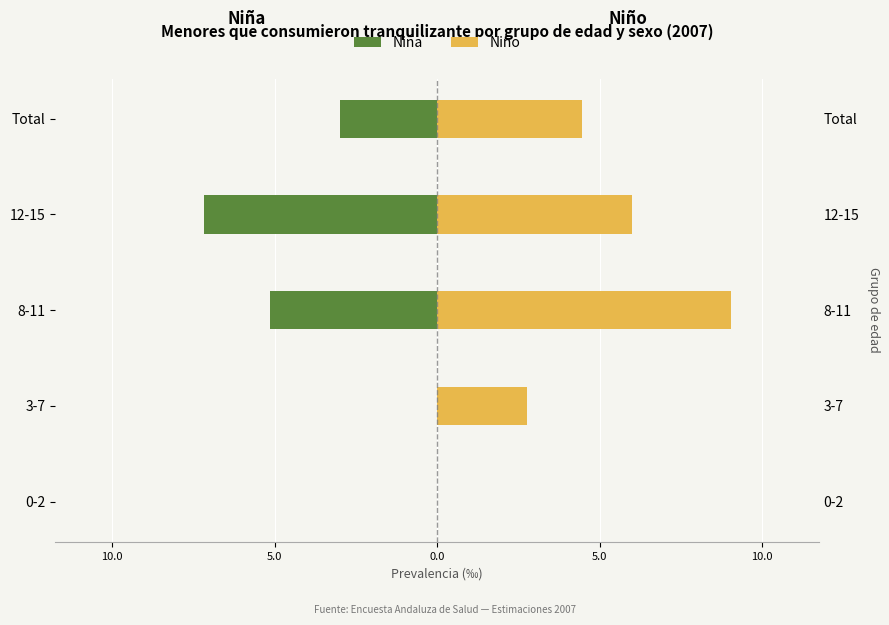

Rank the series by their maximum value, from highest to lowest.

Niño, Niña